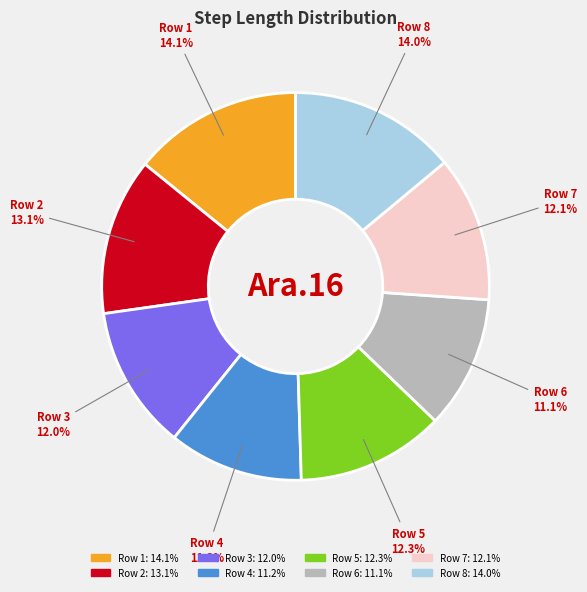

Is there any slice that represents more than half of the pie?

No